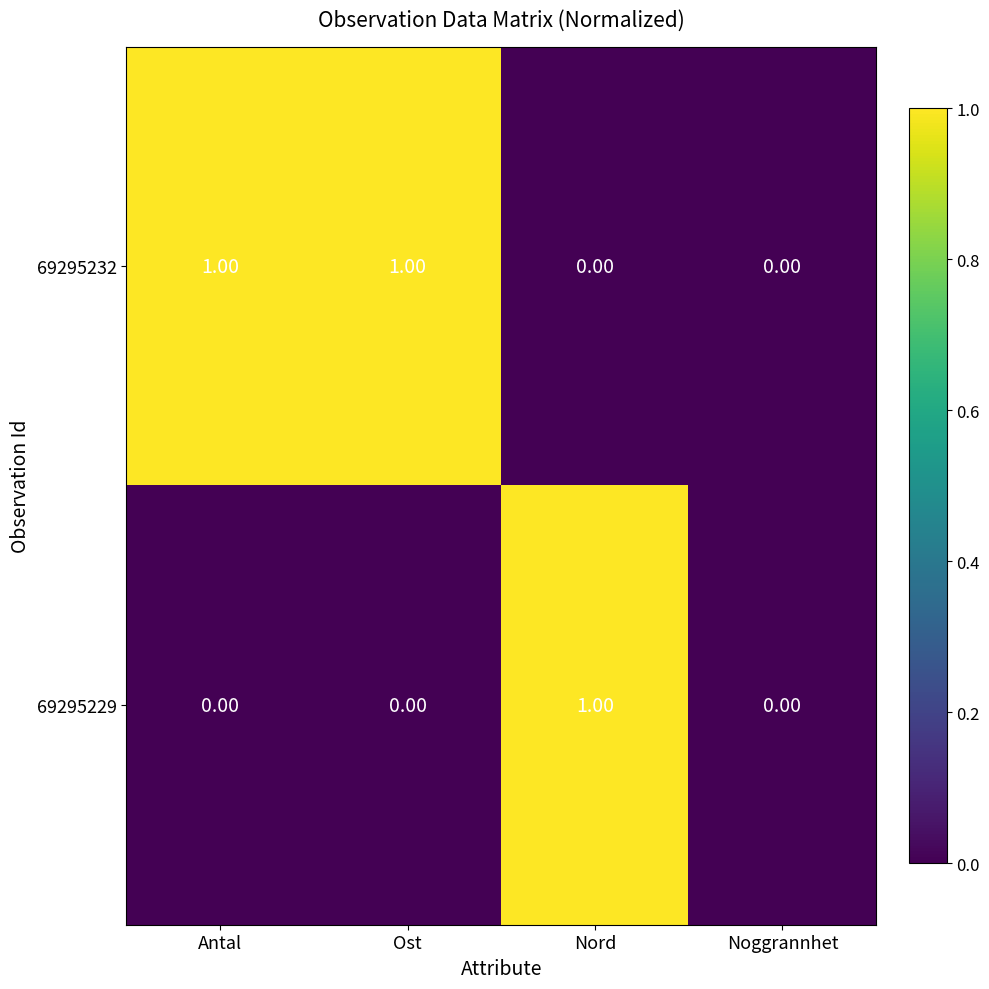

Which series has the largest total across all categories?

69295232